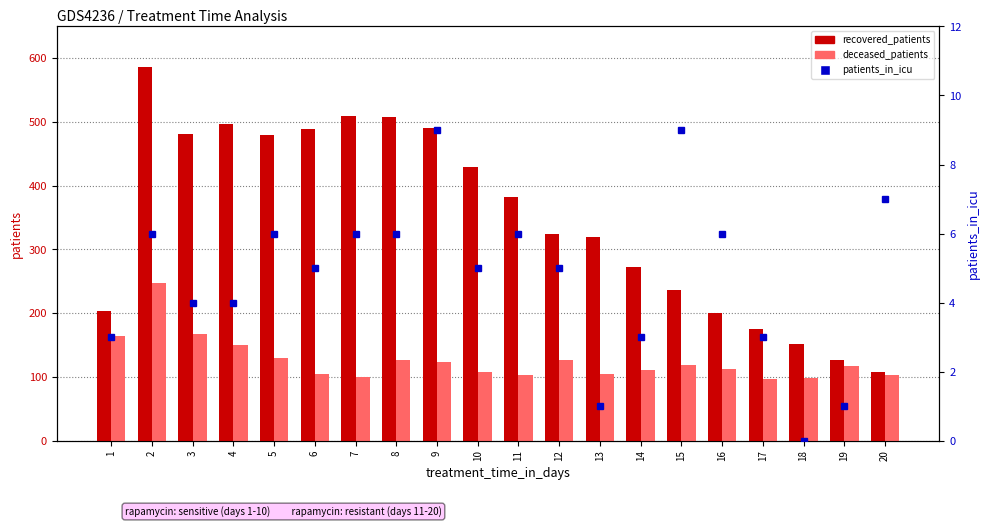

Reading left to right, transcribe all the data shown in this chart.

recovered_patients: 204	587	481	497	479	489	510	508	490	429	383	324	319	272	236	200	175	151	126	108
deceased_patients: 164	248	168	150	129	104	100	126	123	108	103	127	104	111	118	112	97	98	117	103
patients_in_icu: 3	6	4	4	6	5	6	6	9	5	6	5	1	3	9	6	3	0	1	7